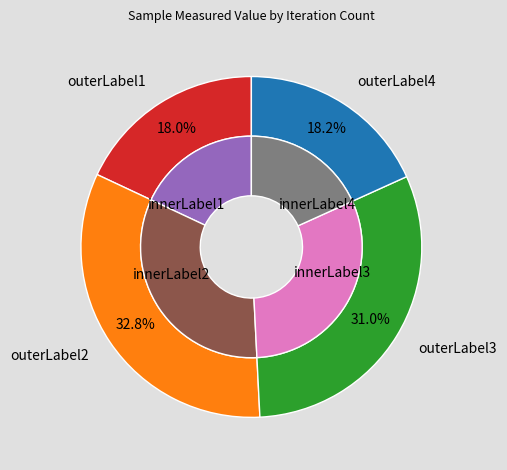

To the nearest percent, what percentage of the pie is 54462?

4%